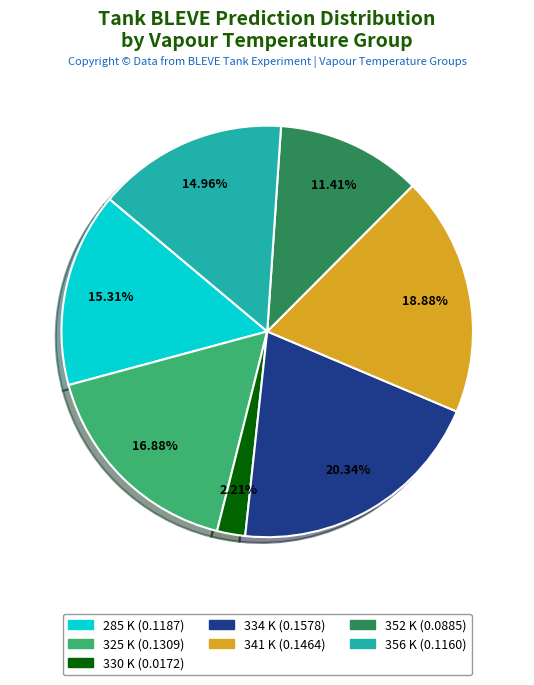

Does any single category account for the majority?

No